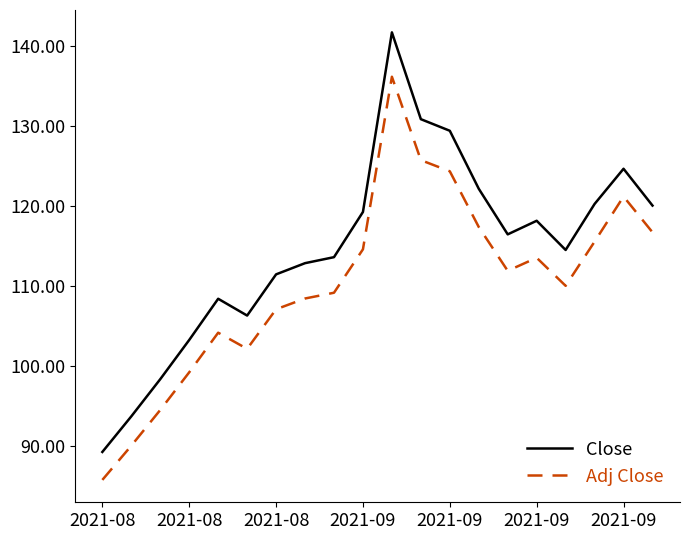

Which series has the largest total across all categories?

Close